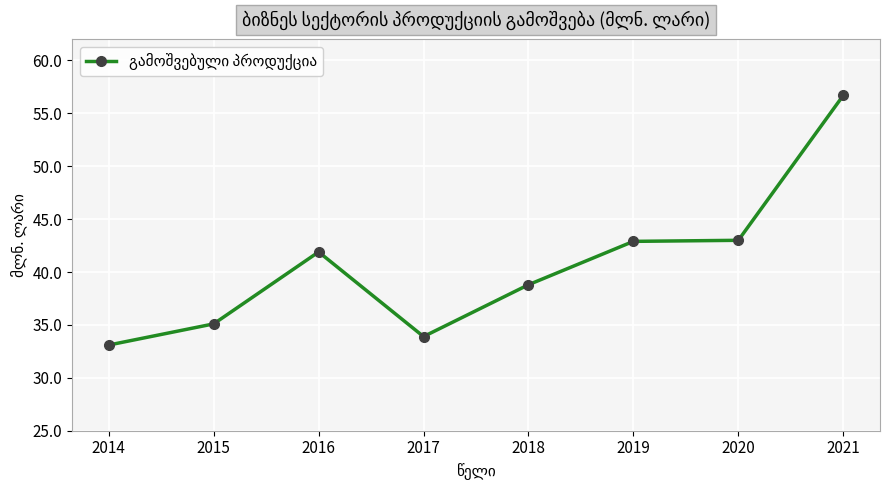

At which category does the data reach its first local valley?

2017